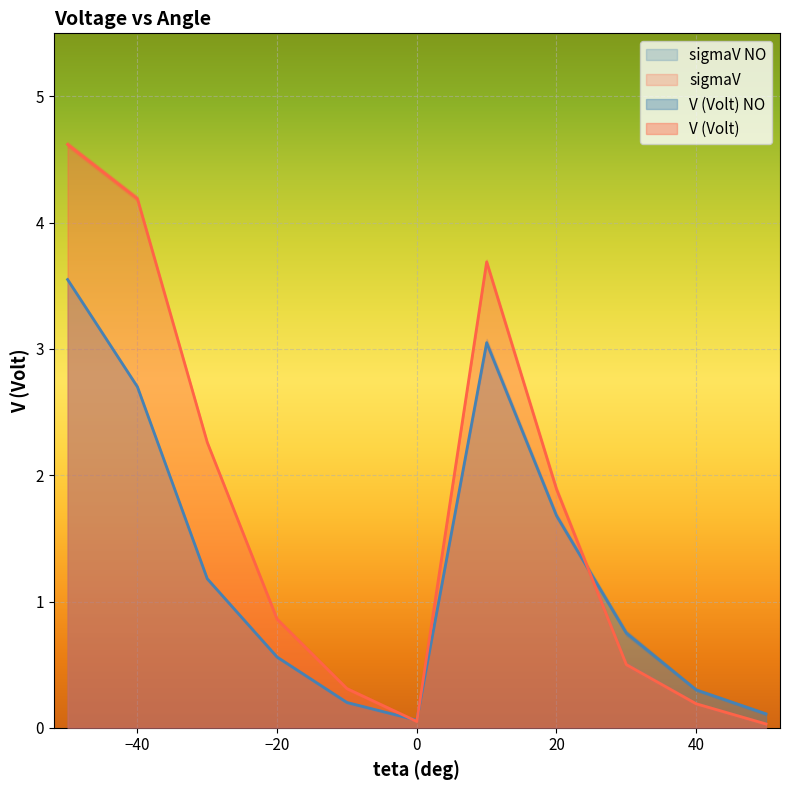

What is the difference between the second highest and second lowest values in the V (Volt) NO series?

2.9